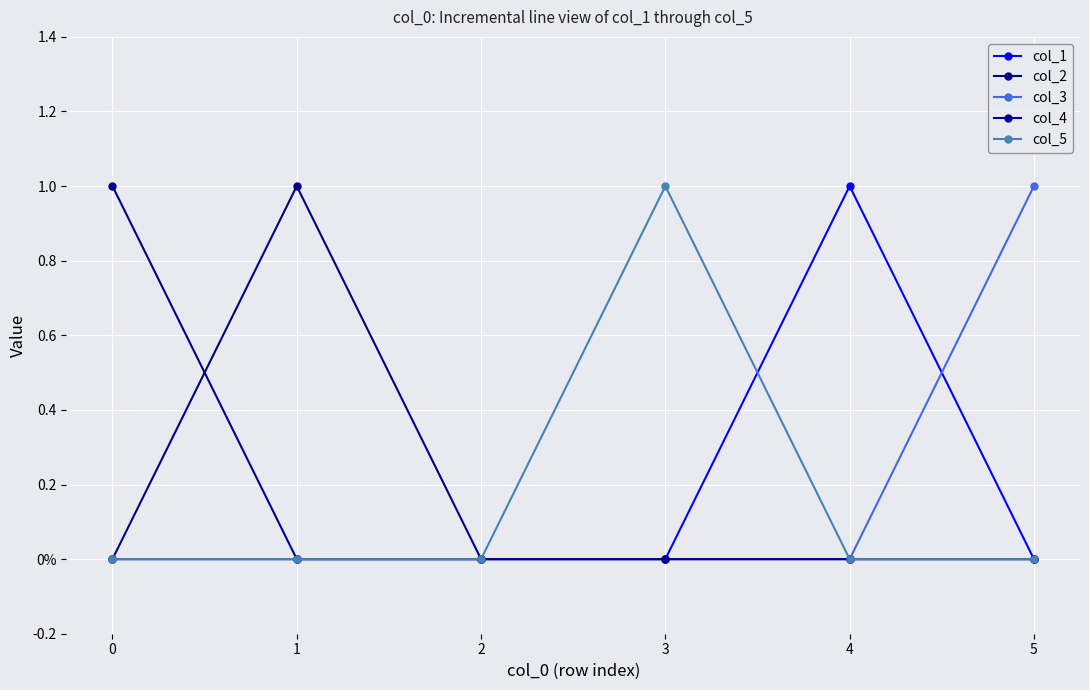

List the labels in order of col_1 value, smallest first.

0, 1, 2, 3, 5, 4